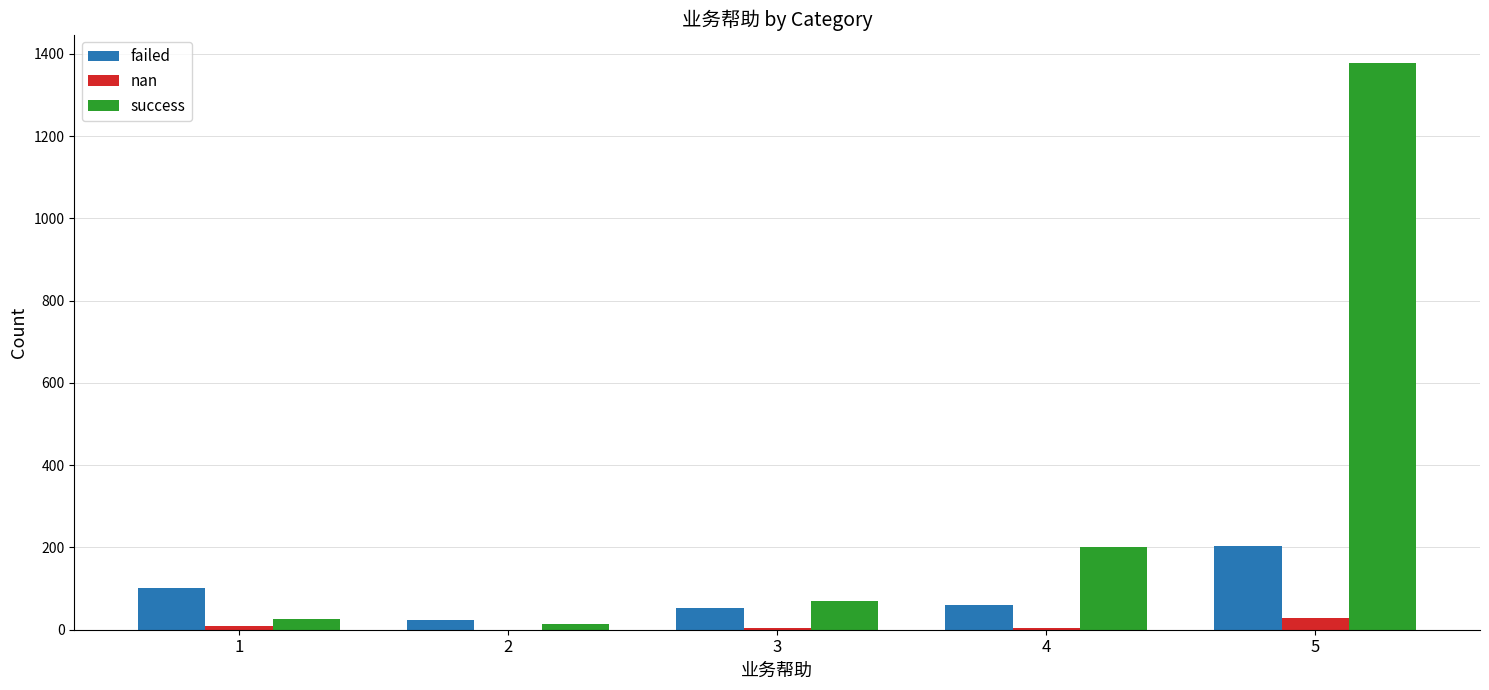

The value of success at 5 is 450. True or false?

False